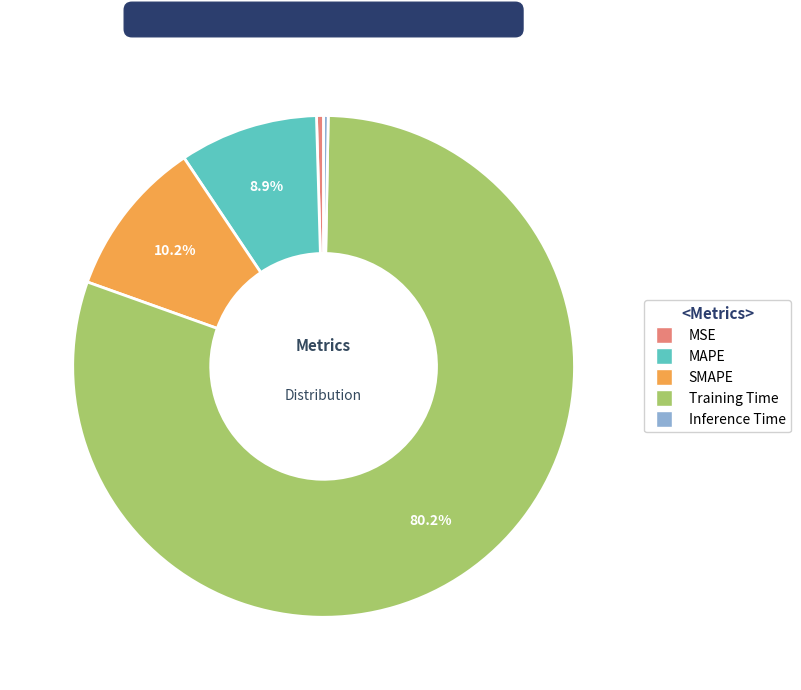

To the nearest percent, what is the difference between the Training Time and MSE slice percentages?

80%